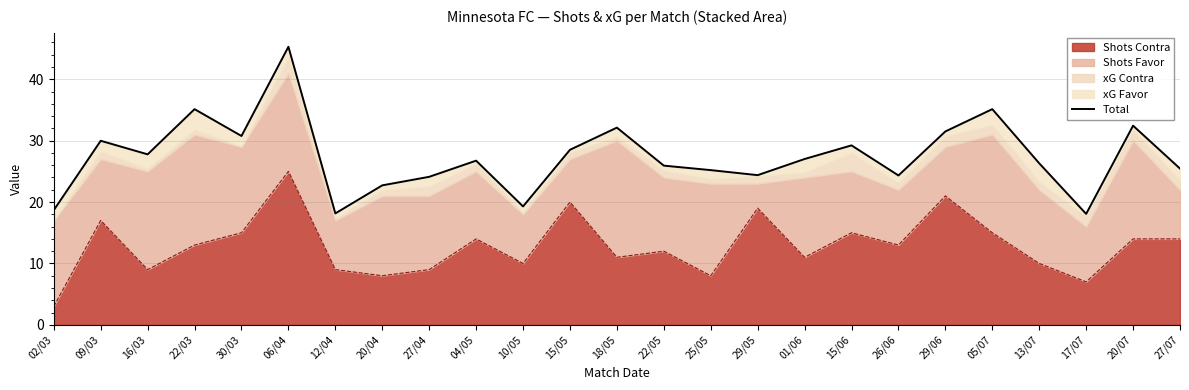

What position from the right is 12/04?

19